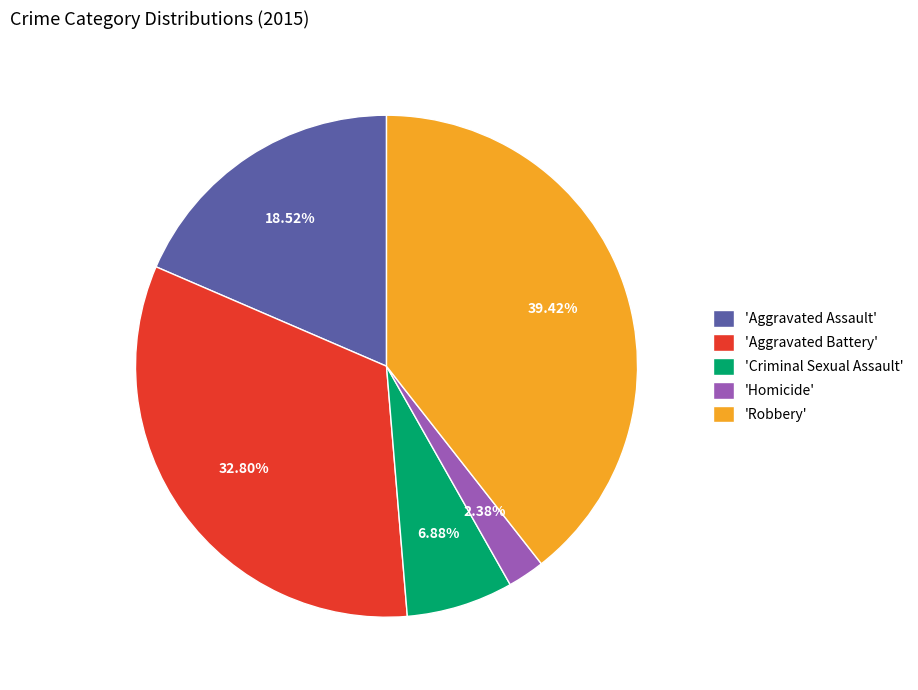

To the nearest percent, what is the average slice percentage?

20%